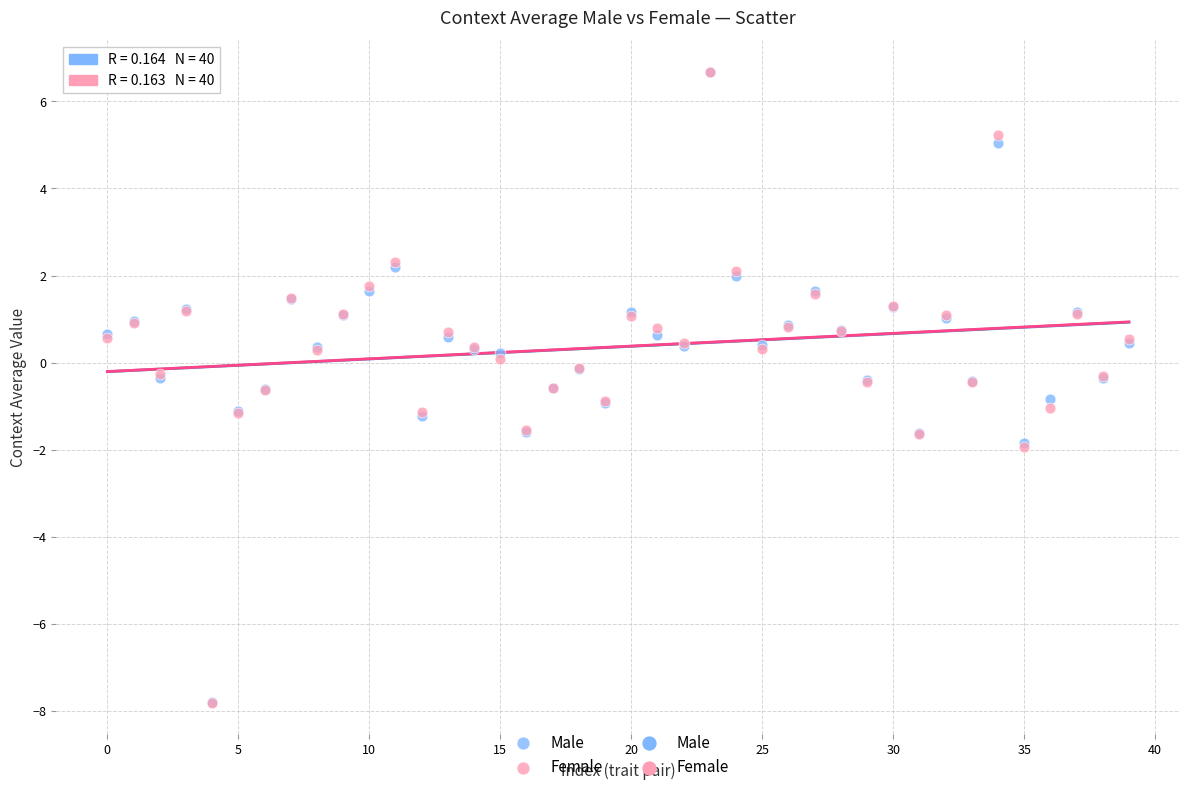

Which series has the largest Y range (max minus min)?

Female